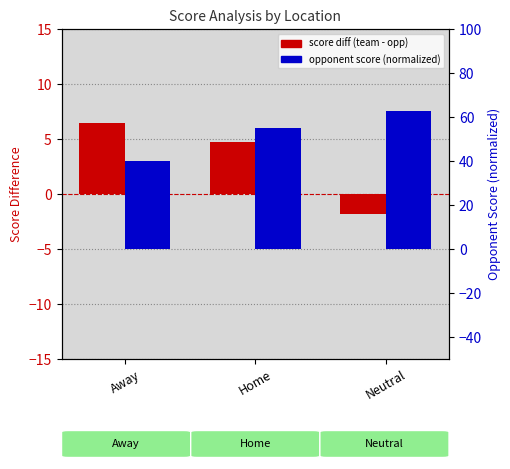

Which series has the largest range (max minus min)?

opponent score (normalized)